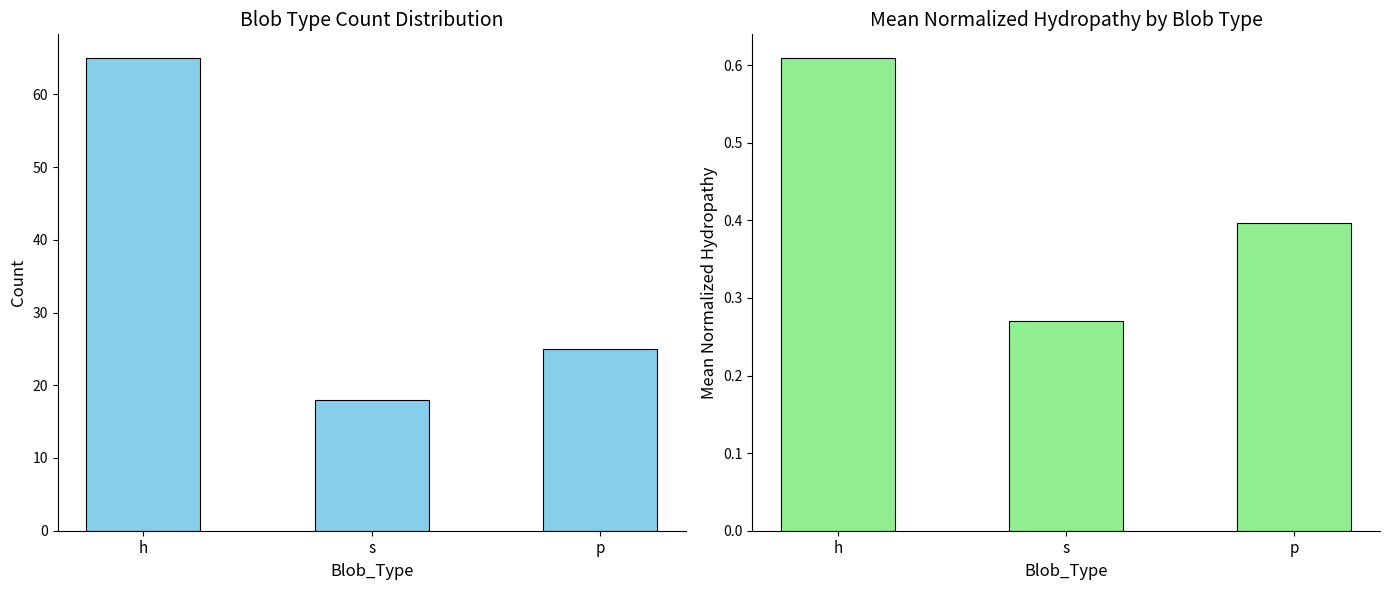

True or false: Mean Norm. Hydropathy has a value of 0.3 at s.

True